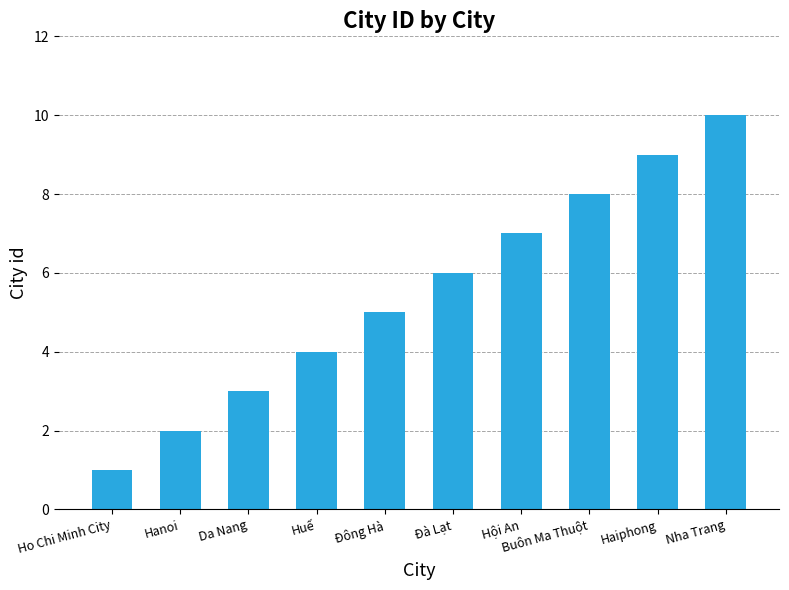

What is the label of the 6th bar from the left?

Đà Lạt